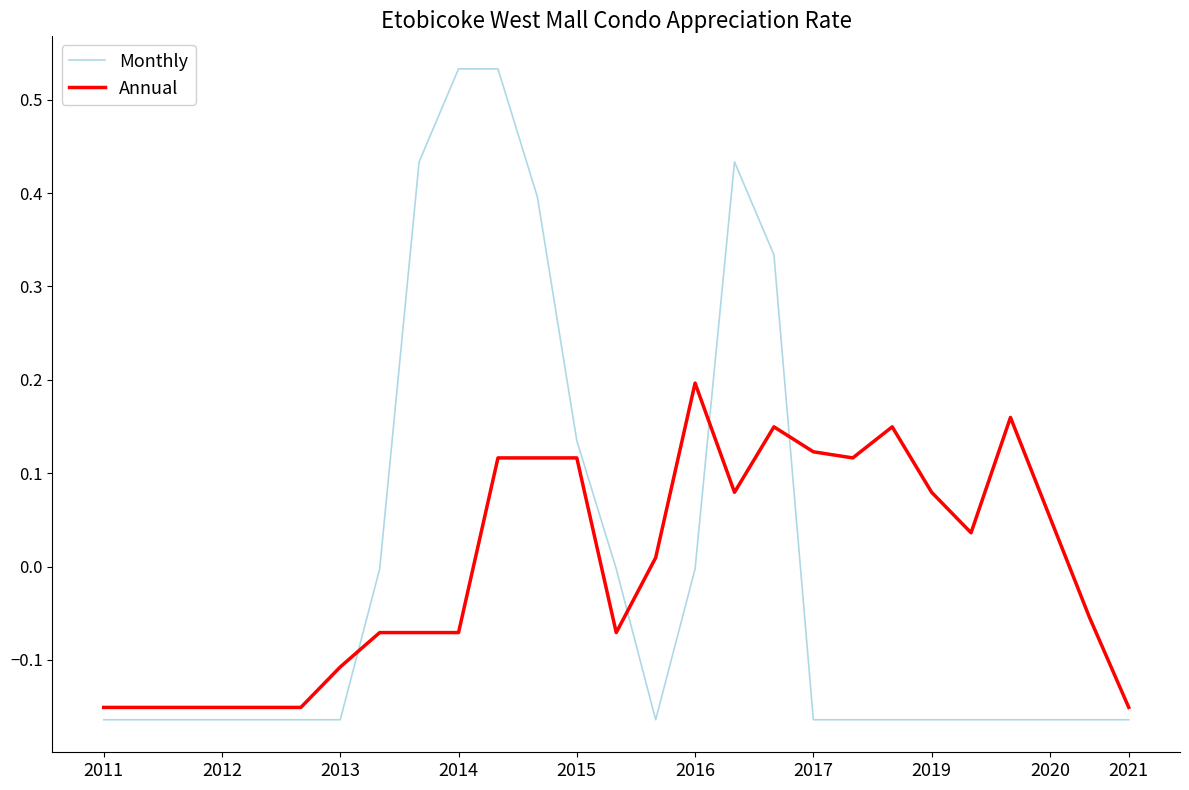

True or false: Monthly and Annual intersect in this chart.

True